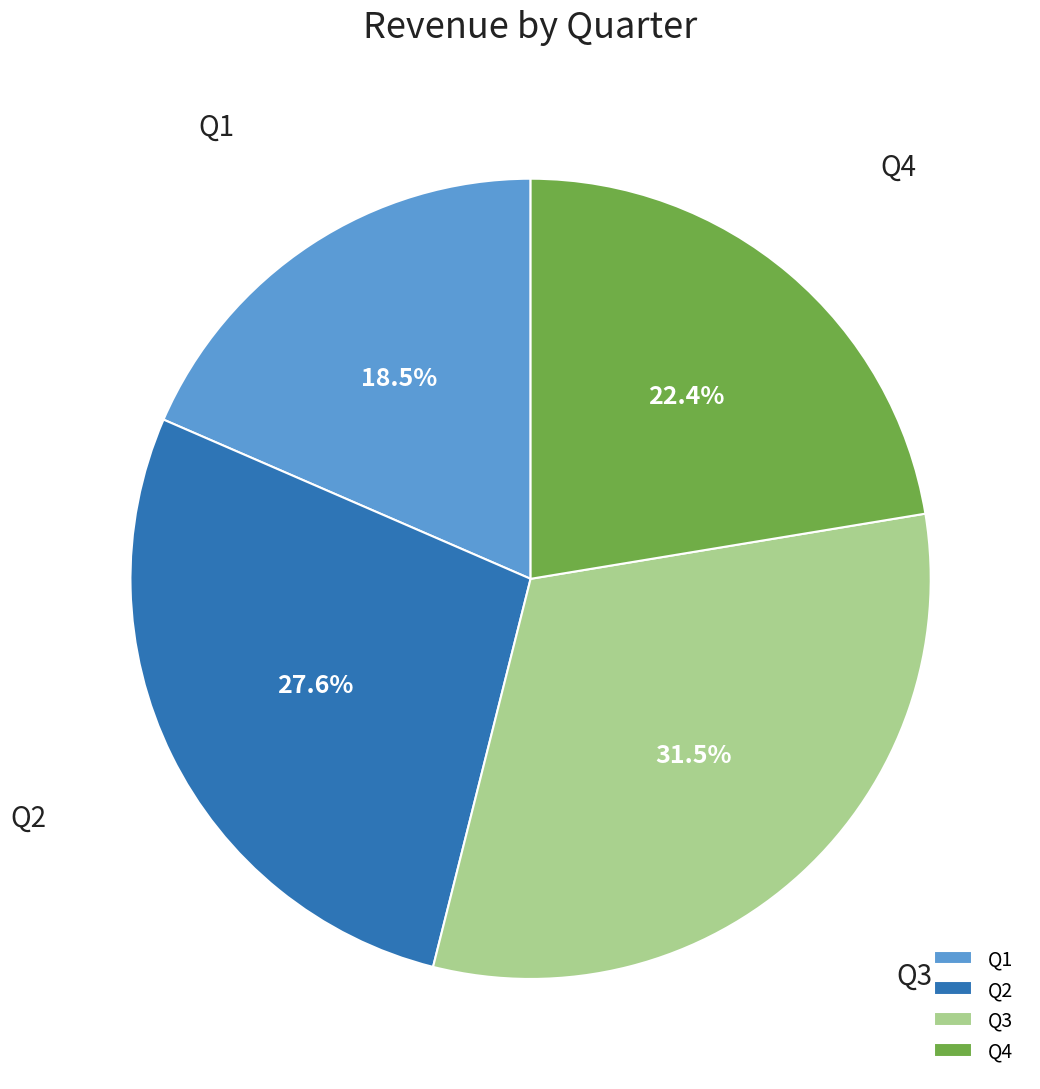

Between Q1 and Q2, which is larger?

Q2